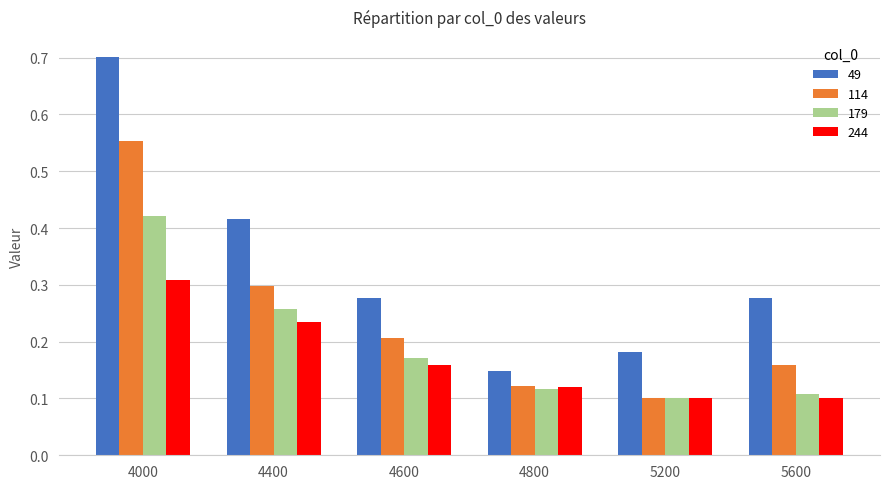

The 114 series shows 0.4 at 4600. True or false?

False